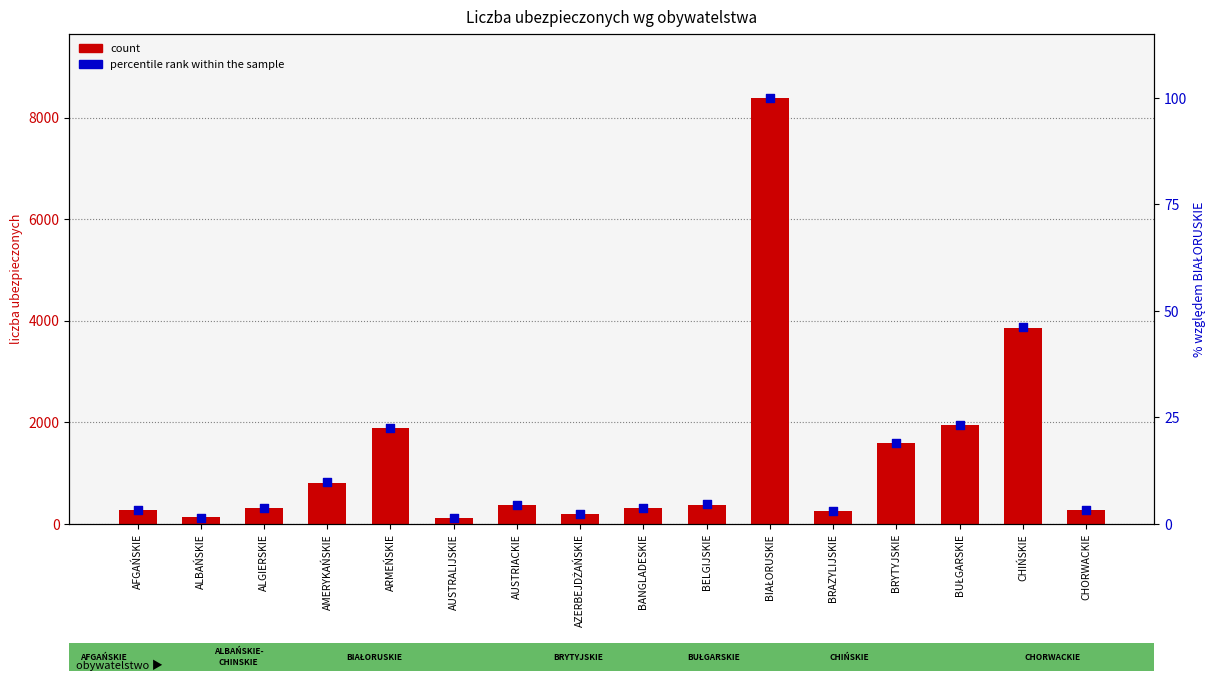

Which series reaches the minimum Y coordinate?

percentile rank within the sample